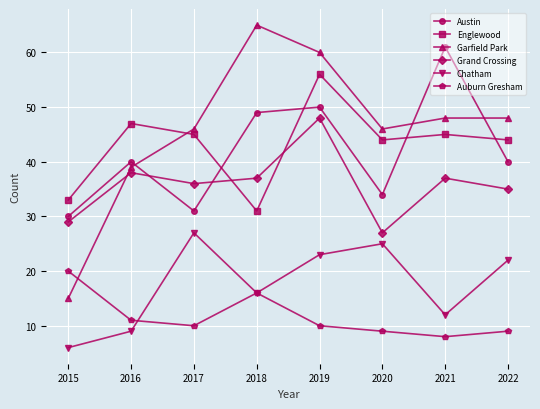

What is the difference between the highest and lowest values at 2021?

53